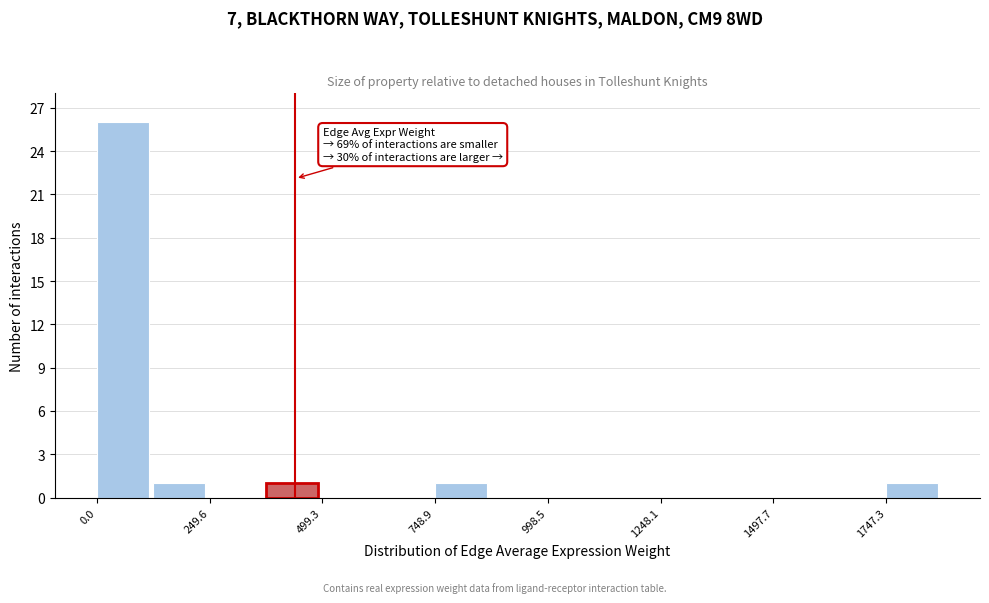

Around what value on the x-axis is the tallest bar? Give the approximate position of its centre, as read against the axis.

50